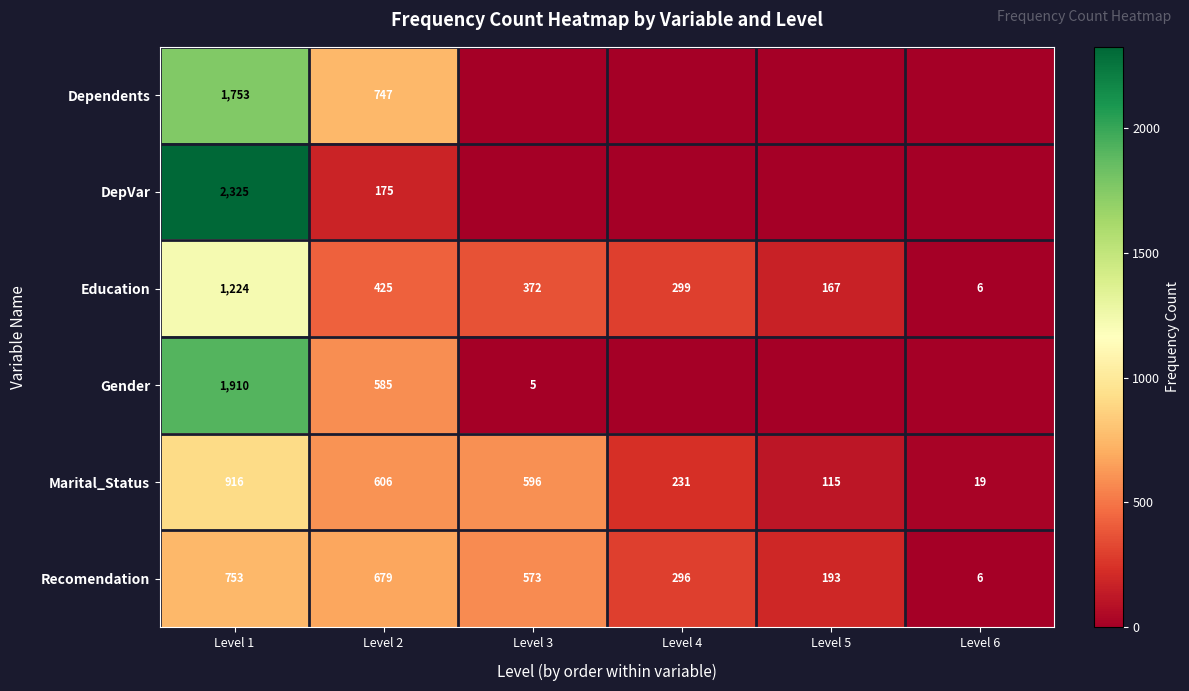

Is the value of Dependents at Level 1 greater than the value of Education at Level 6?

Yes